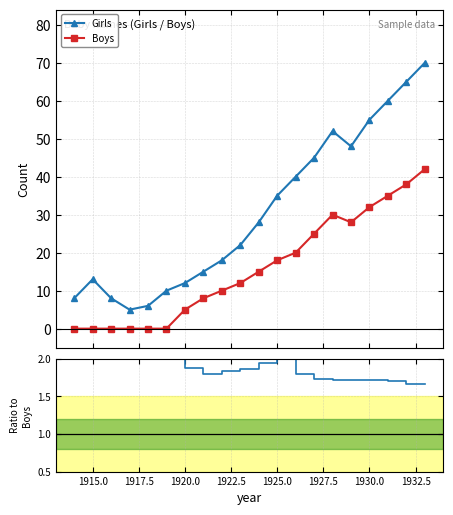

Which series changed the most between 1922 and 1929?

Girls